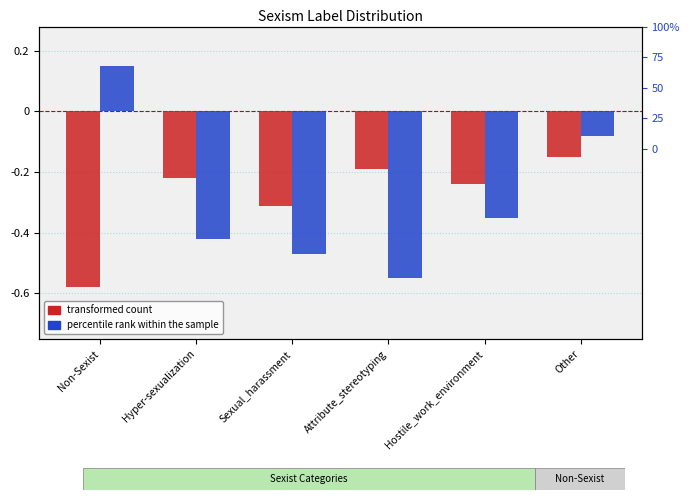

Rank the series at Attribute_stereotyping from lowest to highest value.

percentile rank within the sample, transformed count